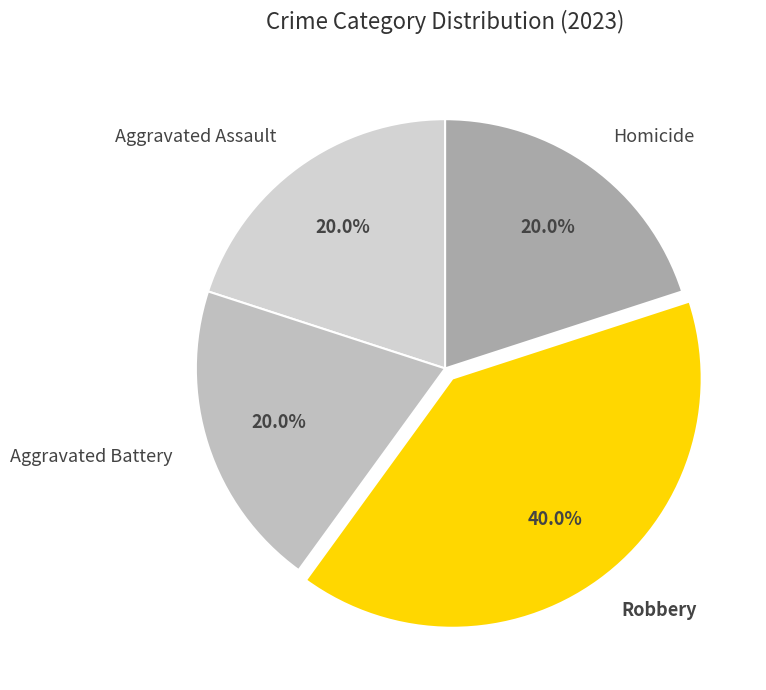

Do Aggravated Battery and Robbery together represent more than half of the pie?

Yes